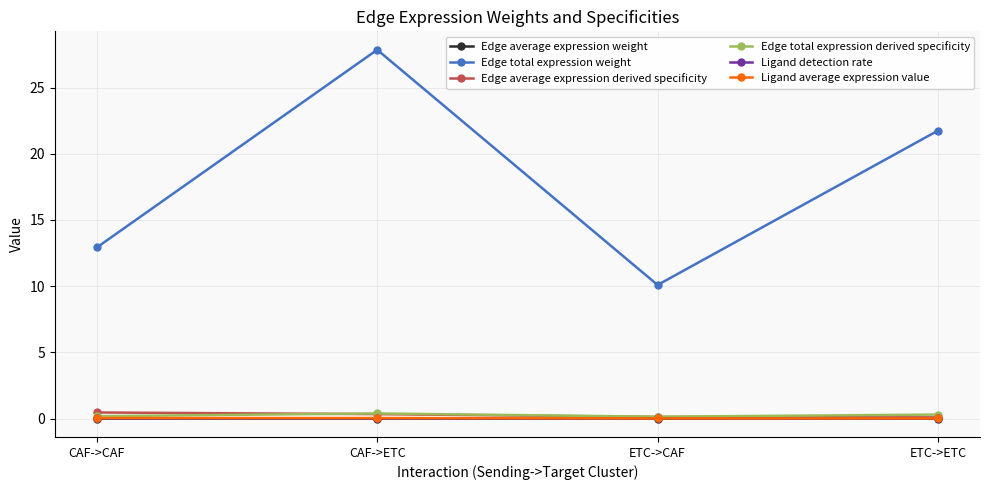

True or false: Edge average expression derived specificity has more than 2 interior local peaks.

False